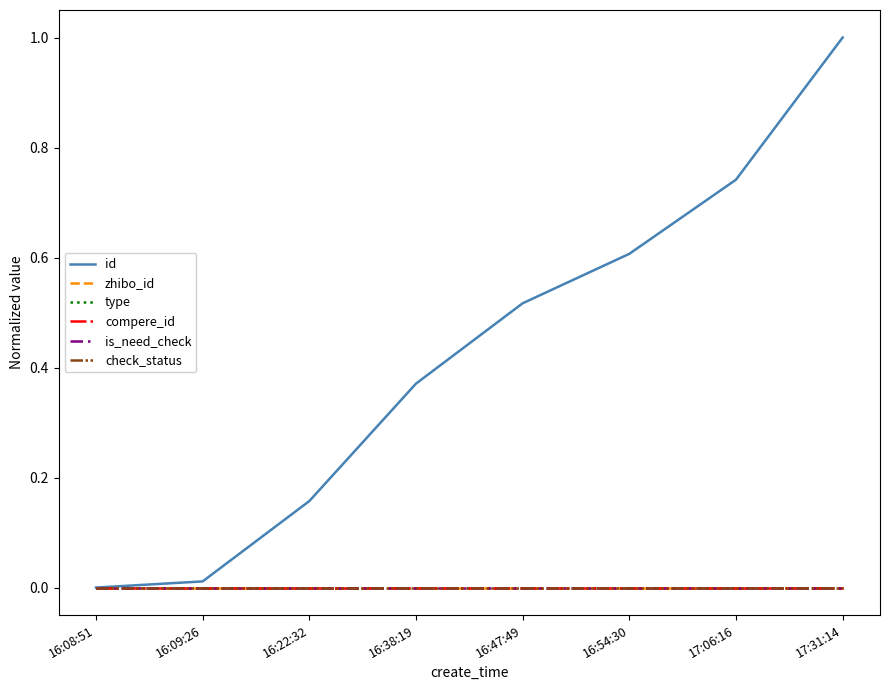

What is the difference between the id values at 16:54:30 and 16:08:51?

0.6